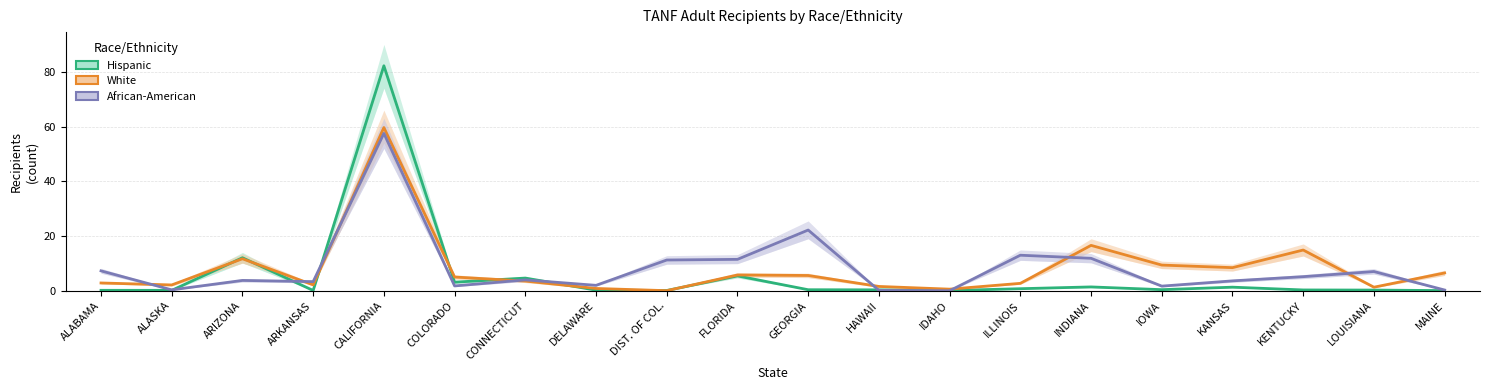

What is the sum of all Hispanic values?

113.3